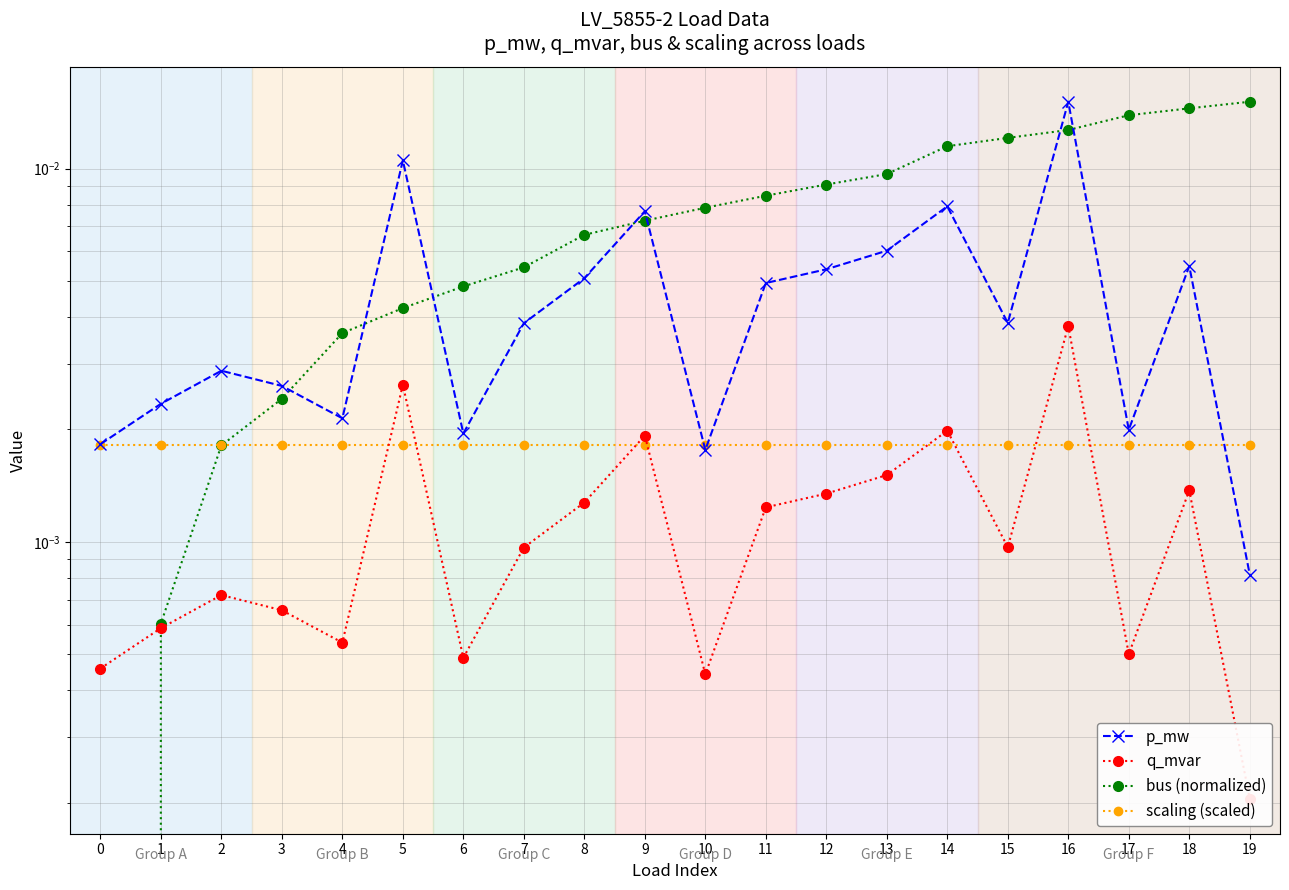

Does the chart have visible grid lines?

Yes